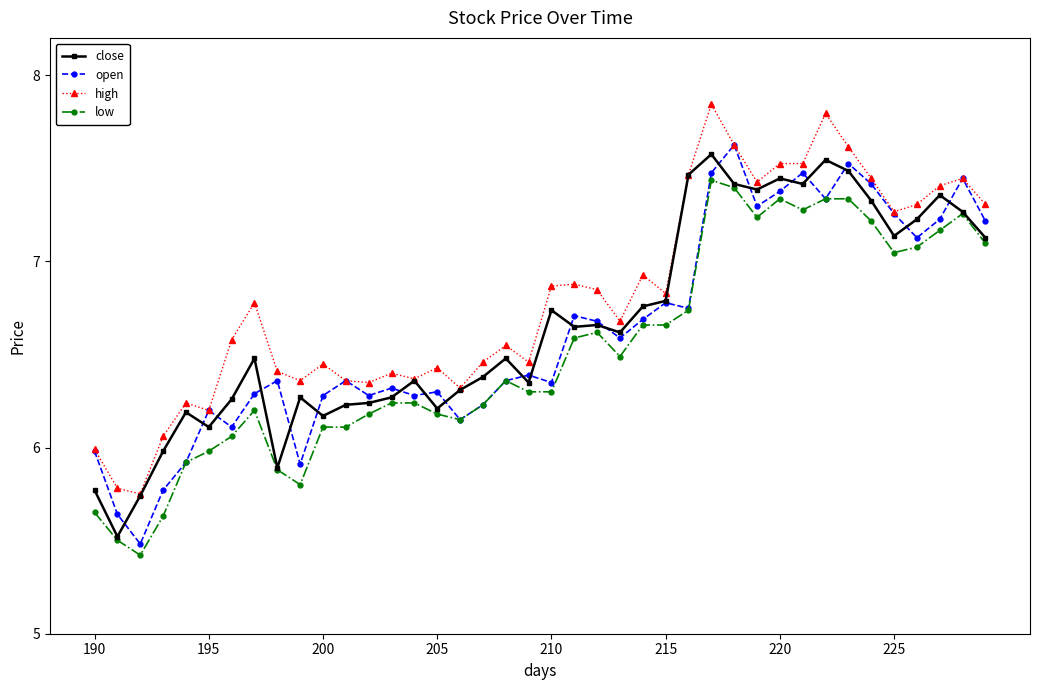

At how many categories does at least one series exceed 7?

14